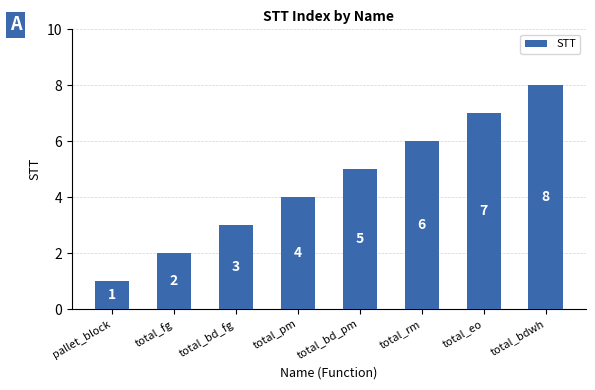

True or false: the data shows 8 at total_bdwh.

True